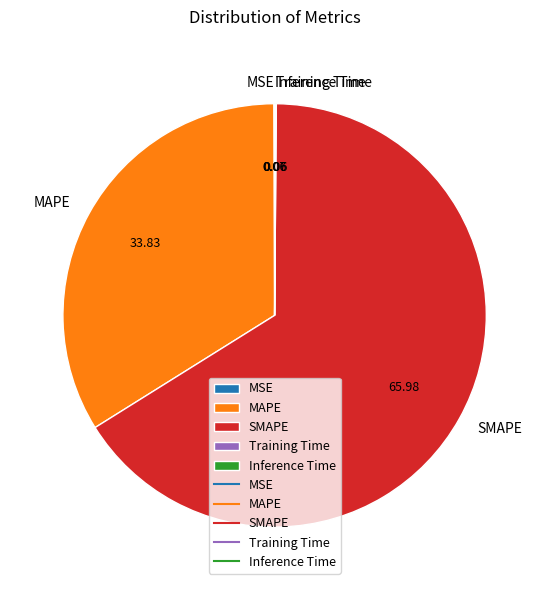

What is the majority slice?

SMAPE